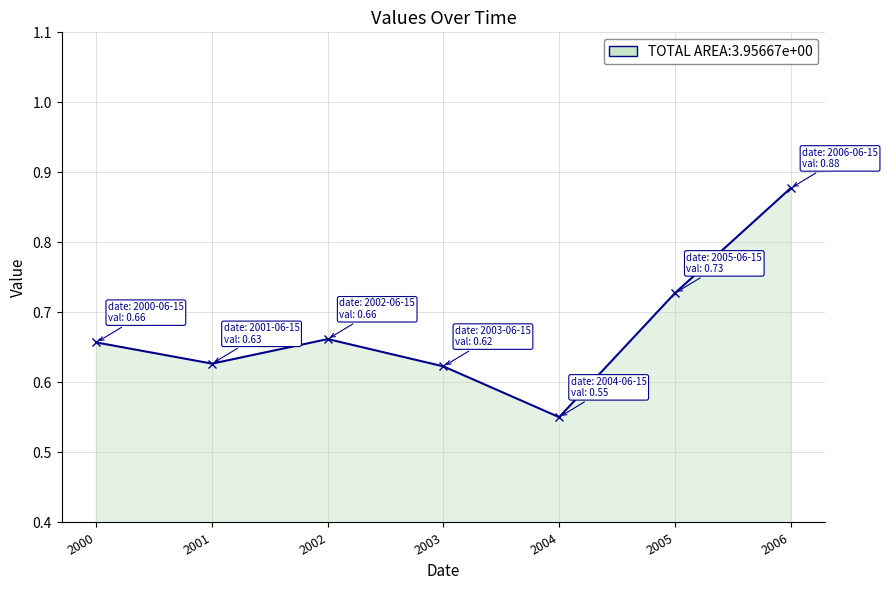

What is the difference between the second highest and second lowest values?

0.1